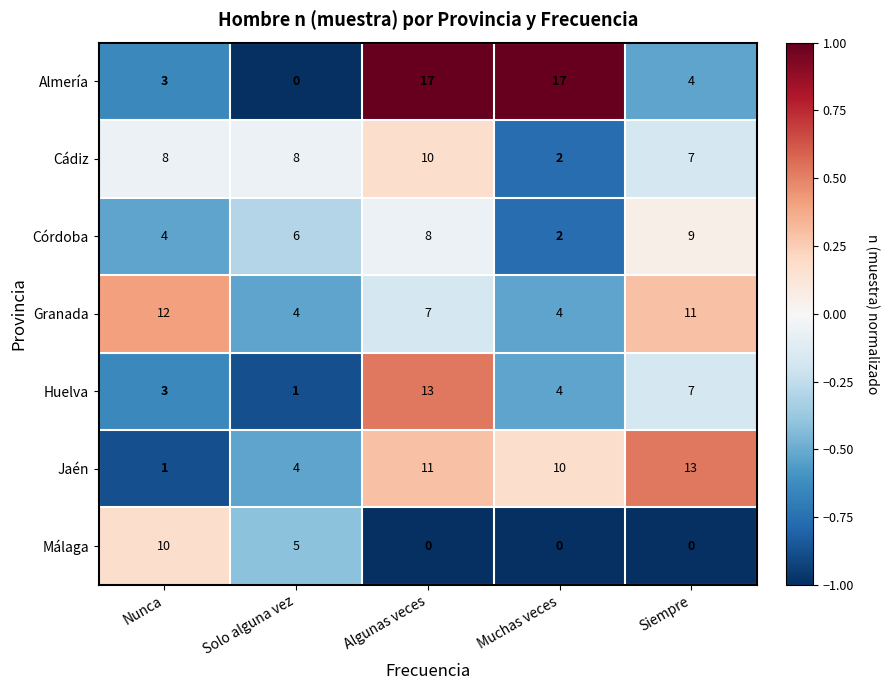

At Algunas veces, list the series in order from smallest to largest.

Málaga, Granada, Córdoba, Cádiz, Jaén, Huelva, Almería